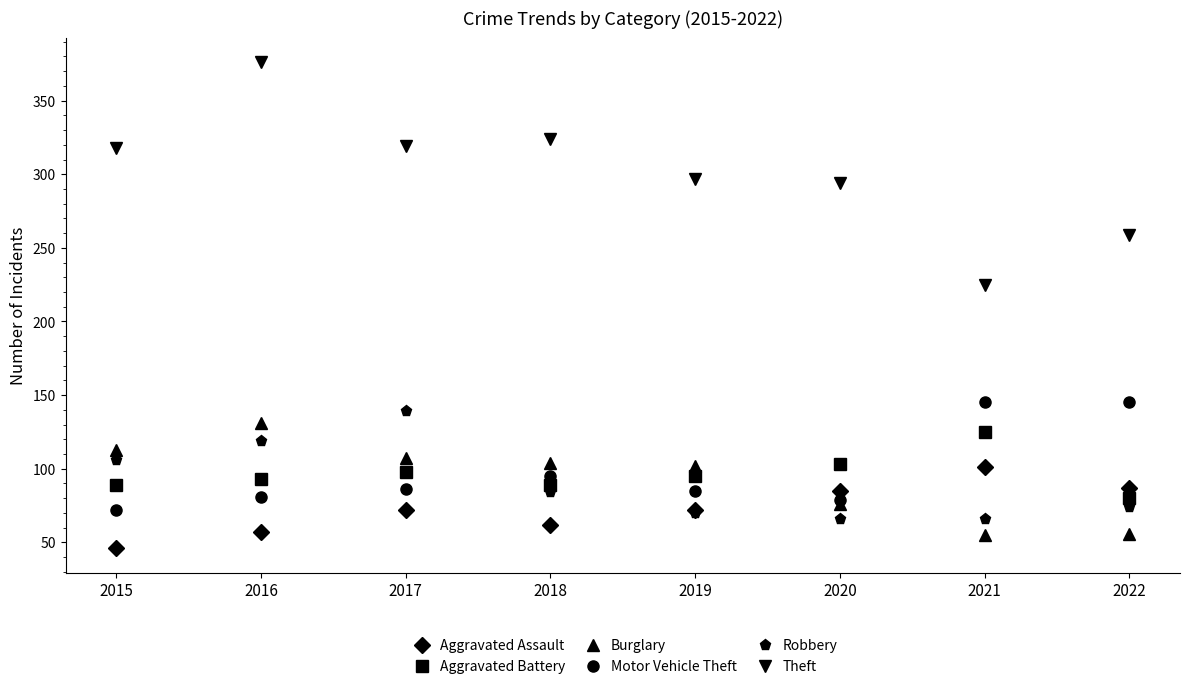

What is the minimum value for Robbery?

66